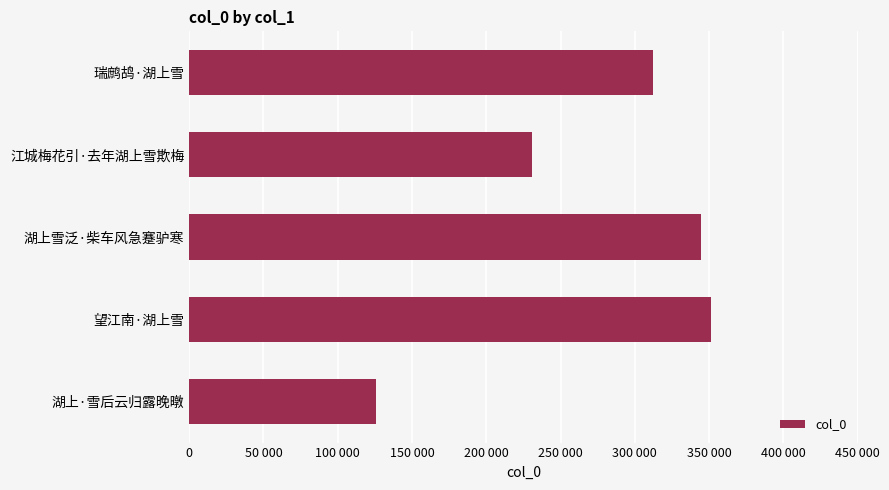

Does the chart contain stacked bars?

No